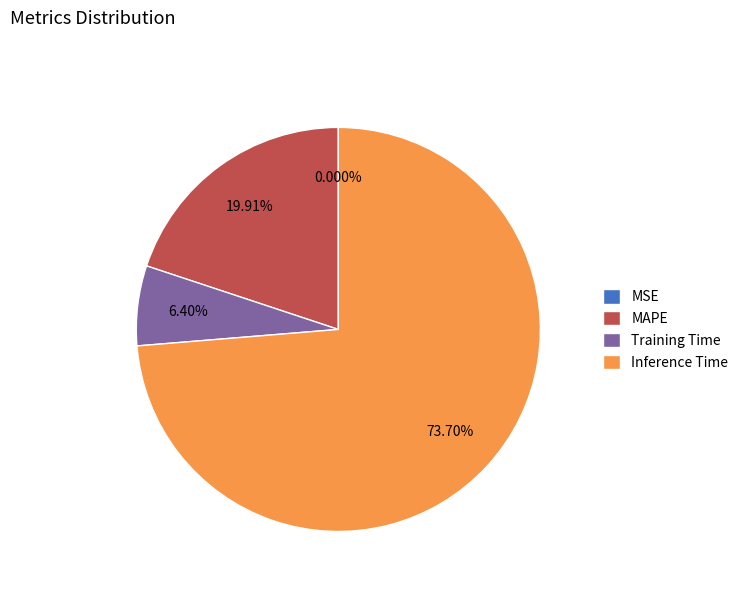

Combined, do Inference Time and Training Time account for over 50%?

Yes